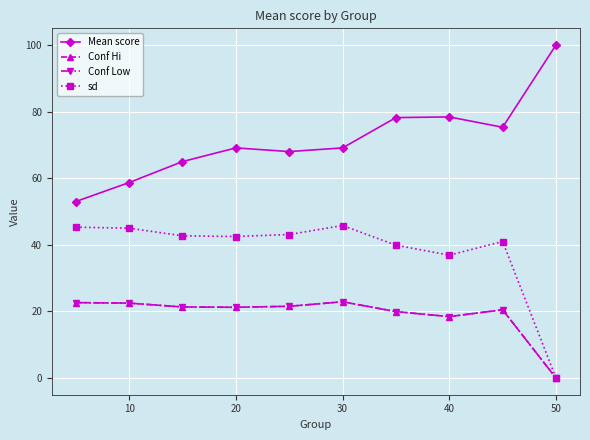

Is this an area chart (filled region under the line)?

No